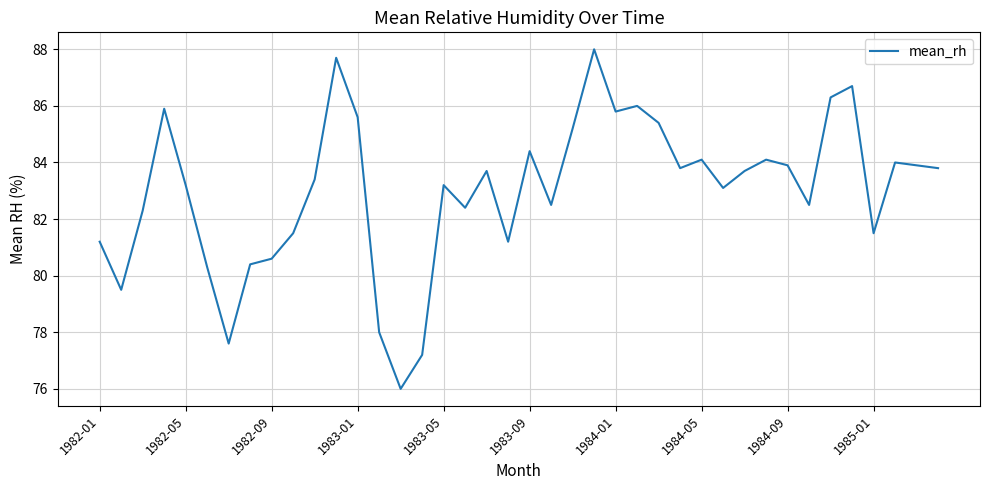

What is the smallest value displayed?

76.0